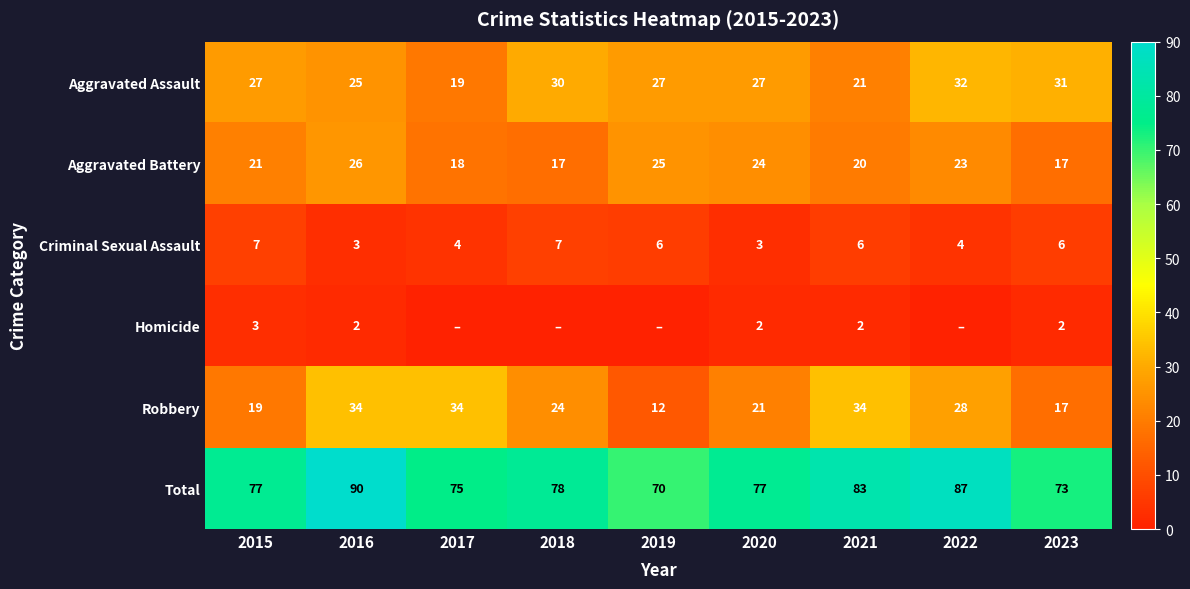

At which category does the chart reach its peak across all series?

2016